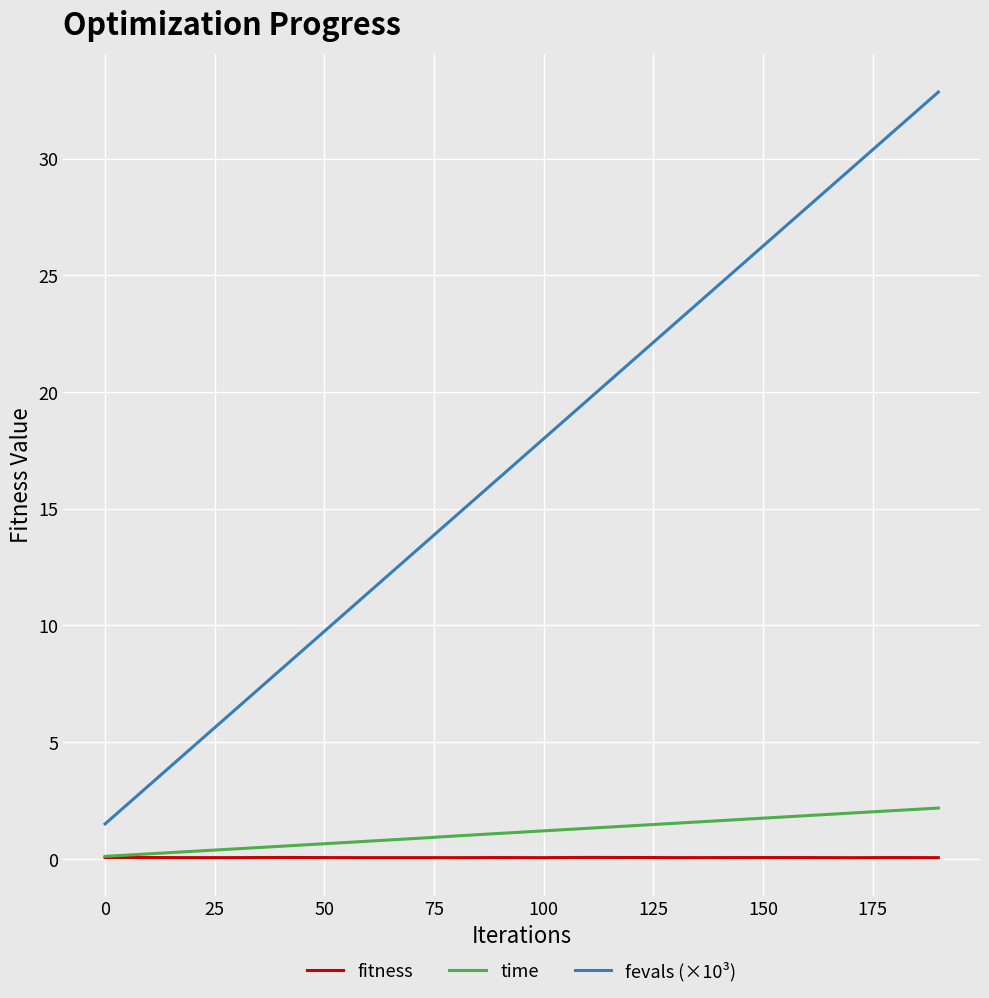

Does the chart display data point markers on the line(s)?

No